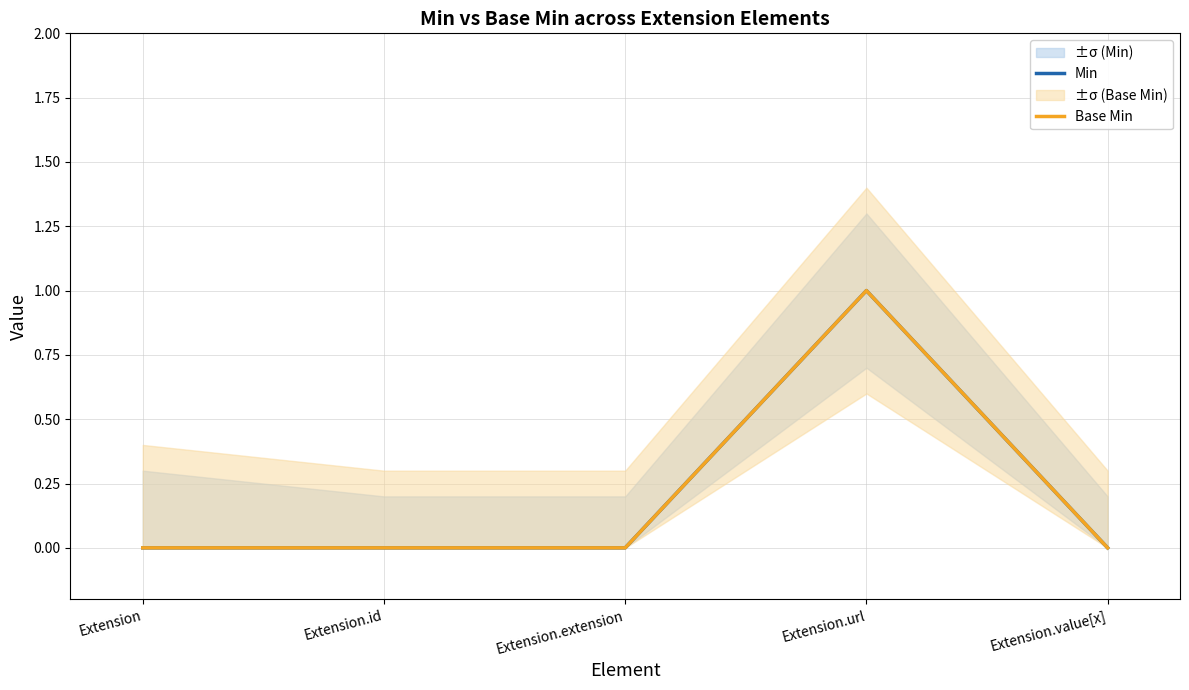

Count the number of data series in this chart.

2